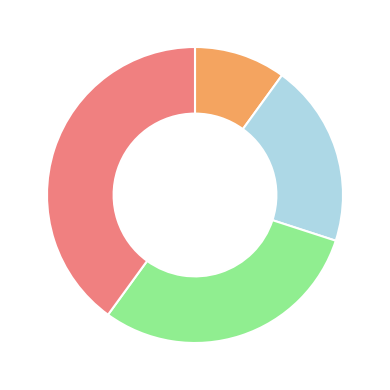

Is there a majority slice in this chart?

No